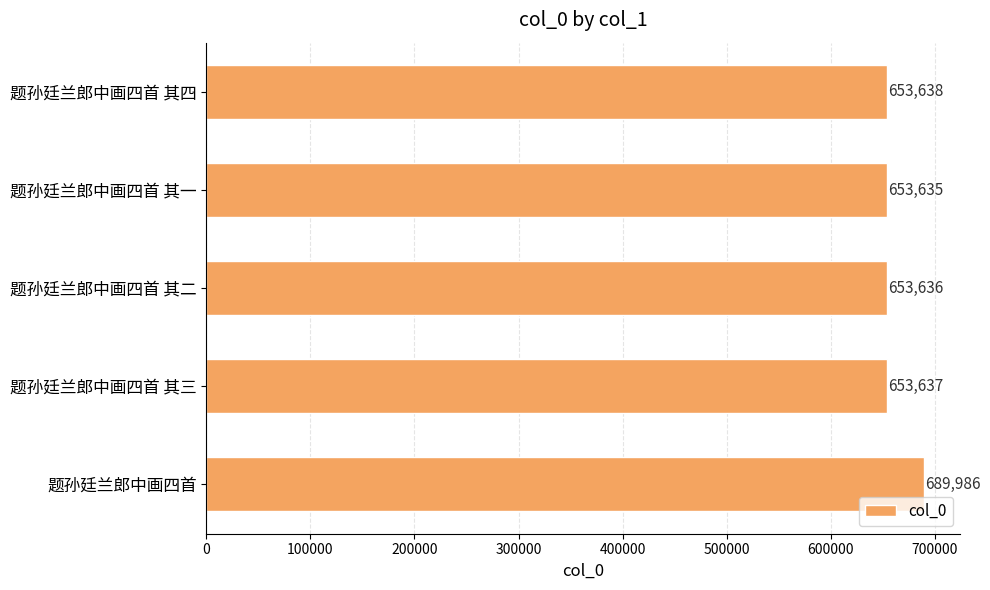

The value at 题孙廷兰郎中画四首 is 689986. True or false?

True